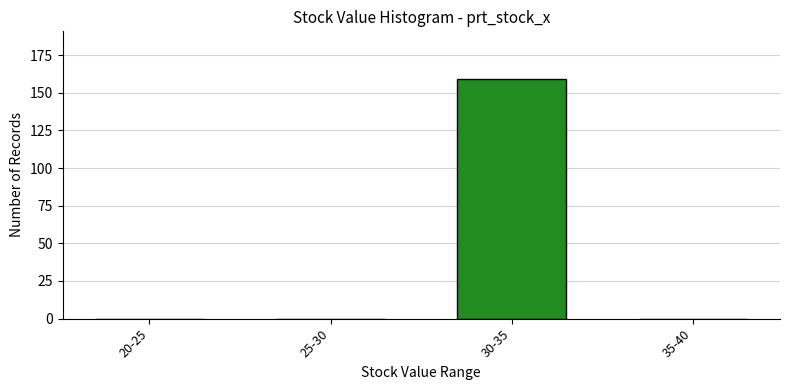

Reading left to right, what are all the values shown in this chart?

20-25=0	25-30=0	30-35=159	35-40=0